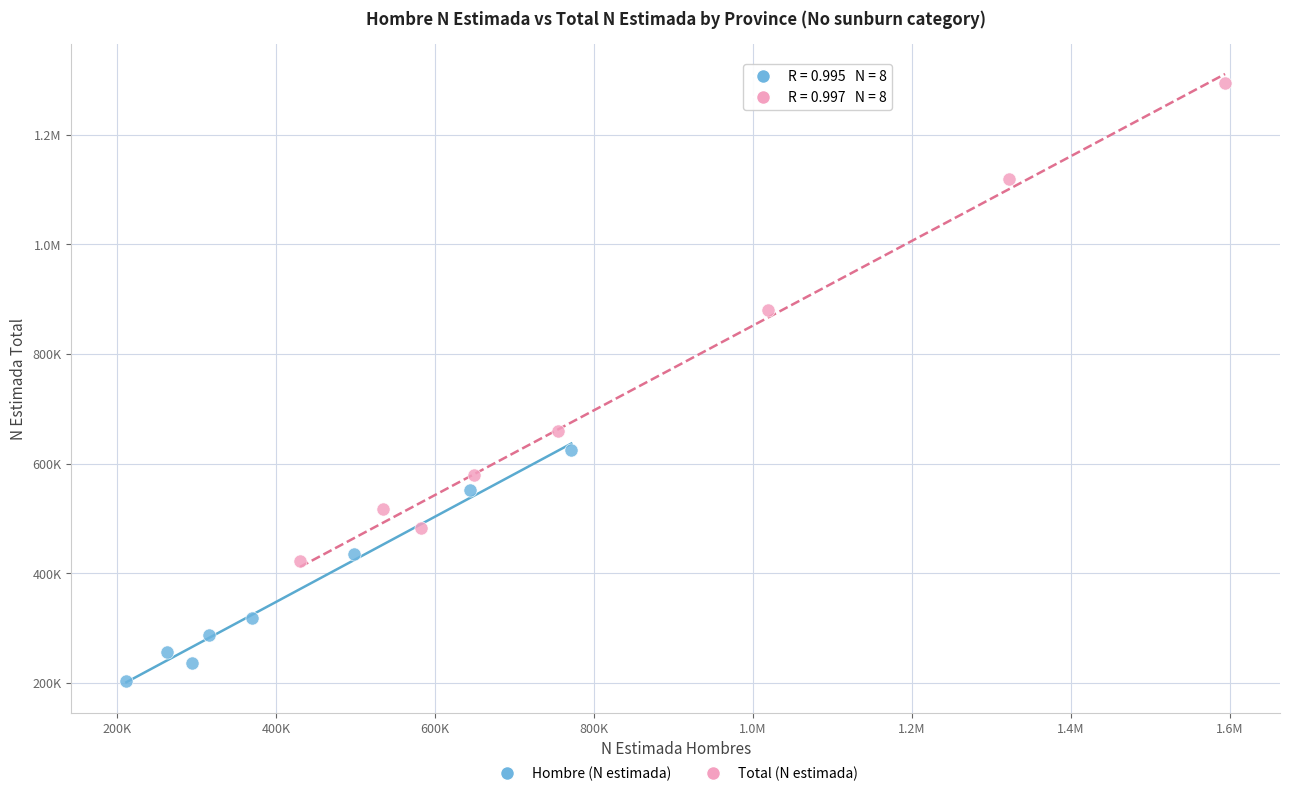

What are all the series names shown in the legend?

Hombre (N estimada), Total (N estimada)